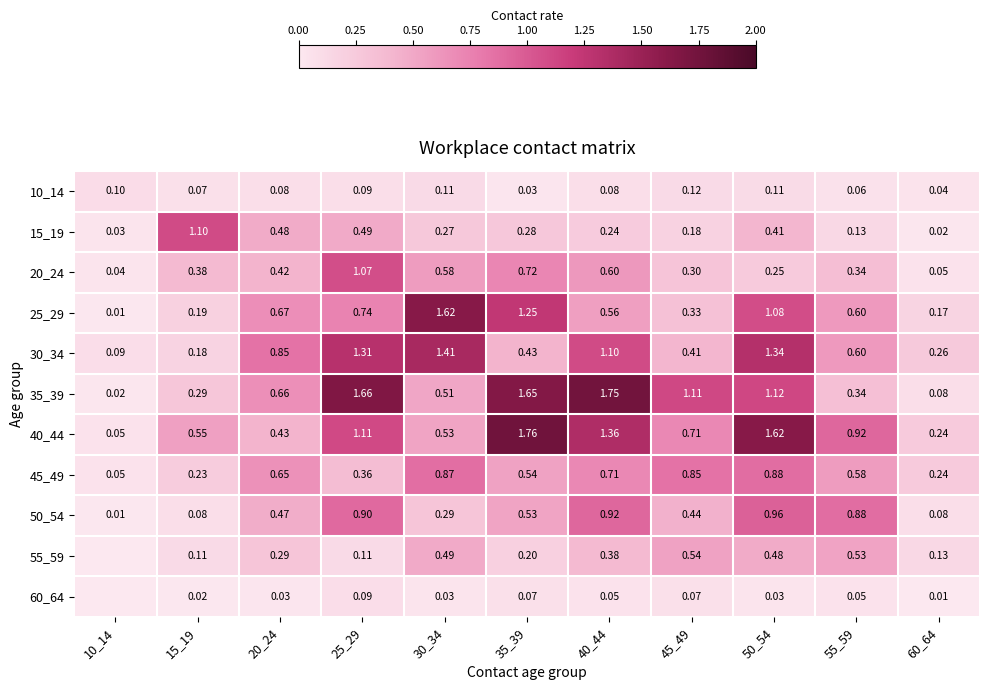

Count the number of data series in this chart.

11